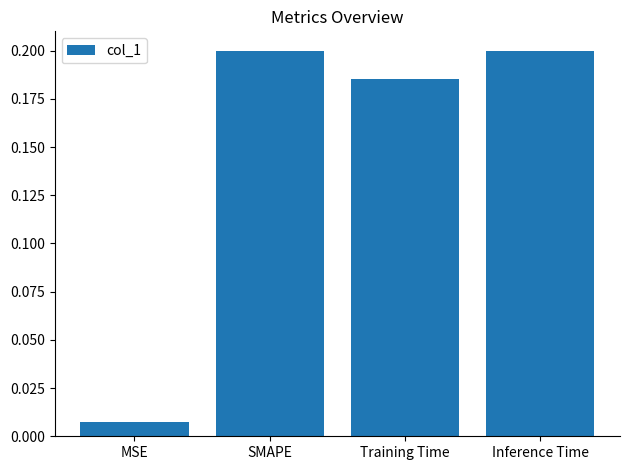

At which label is the value closest to 0?

MSE